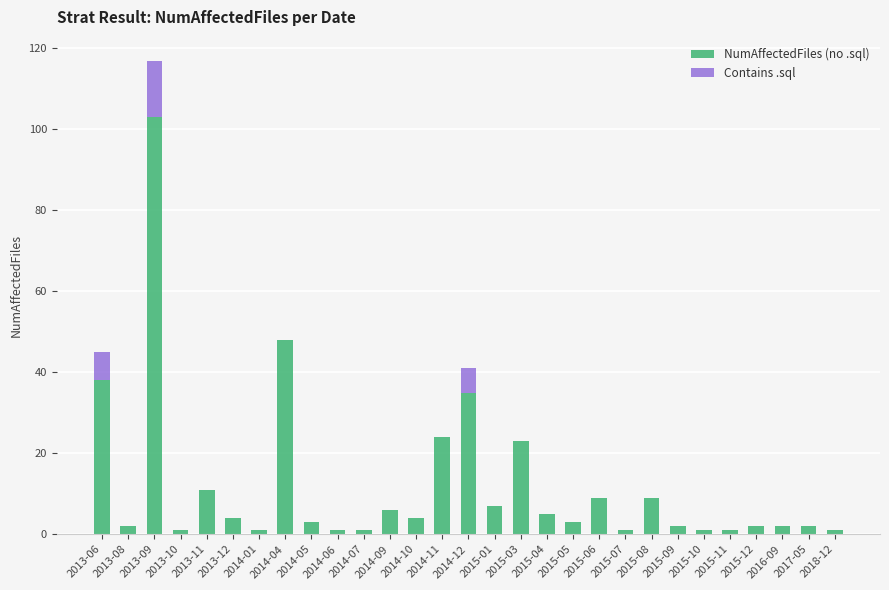

True or false: NumAffectedFiles (no .sql) has a value of 1 at 2015-11.

True